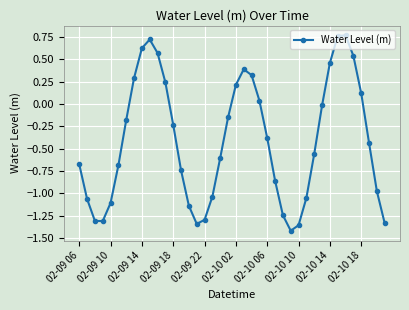

True or false: the data has more than 2 interior local peaks.

True